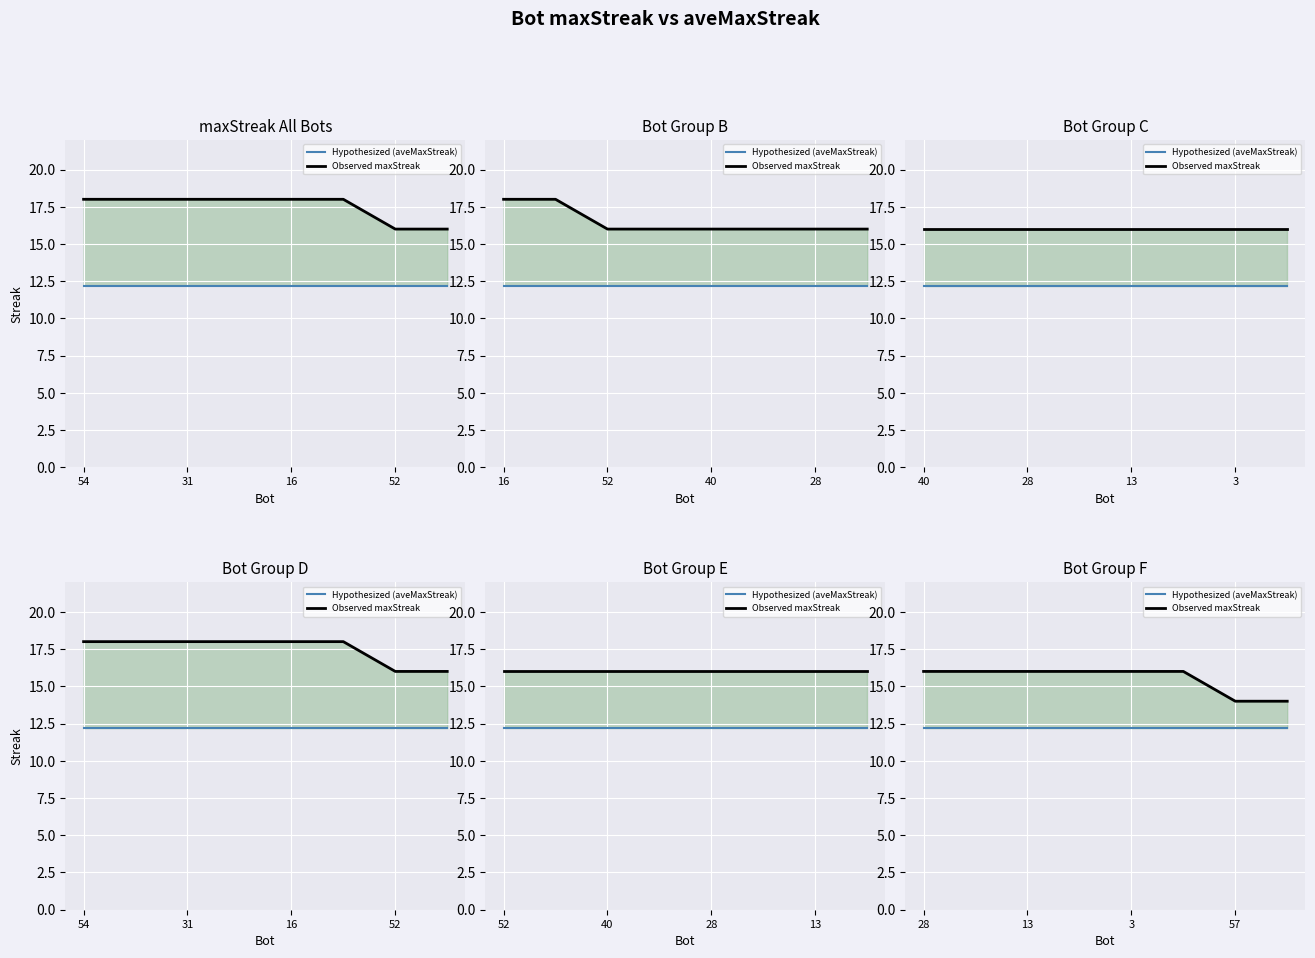

Rank the series by their maximum value, from highest to lowest.

Observed maxStreak, Hypothesized (aveMaxStreak)